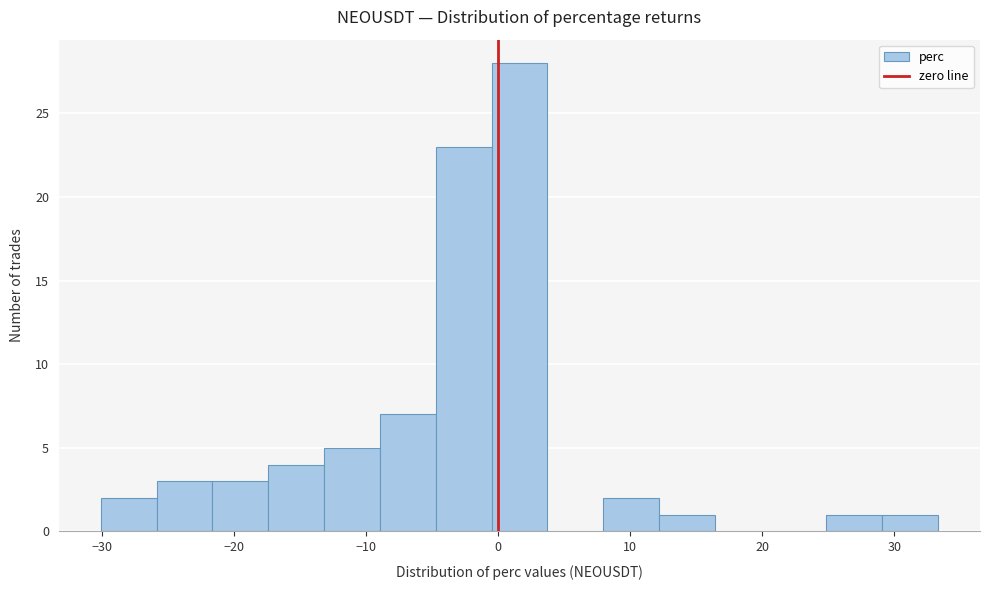

What is the height of the bar covering -26 to -22 on the x-axis? Neither the bar edges nor the heights are printed on the chart, so give them approximately, as read against the axes.

3